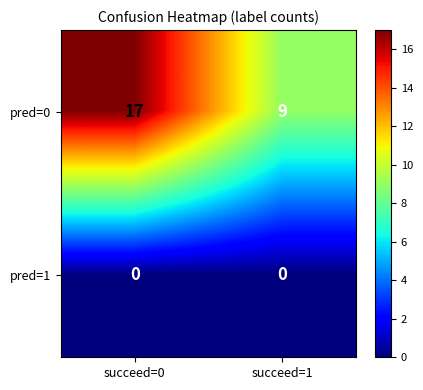

Reading left to right, list all the values displayed in this chart.

pred=0: succeed=0=17	succeed=1=9
pred=1: succeed=0=0	succeed=1=0